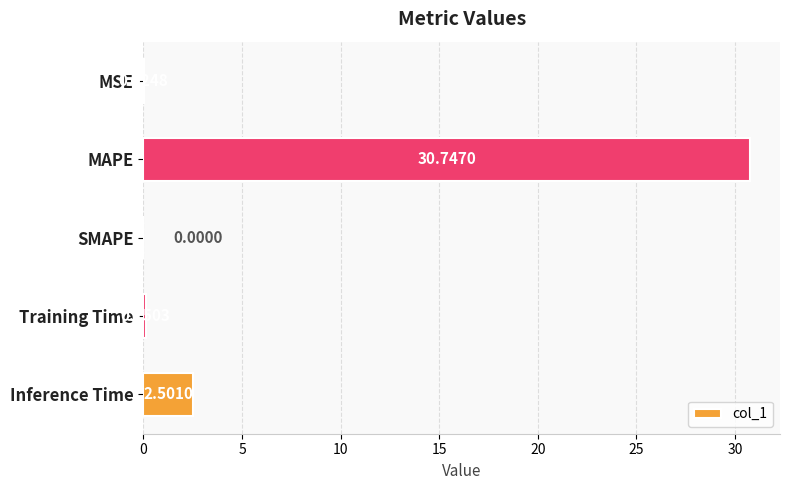

Which label corresponds to the largest value in the chart?

MAPE